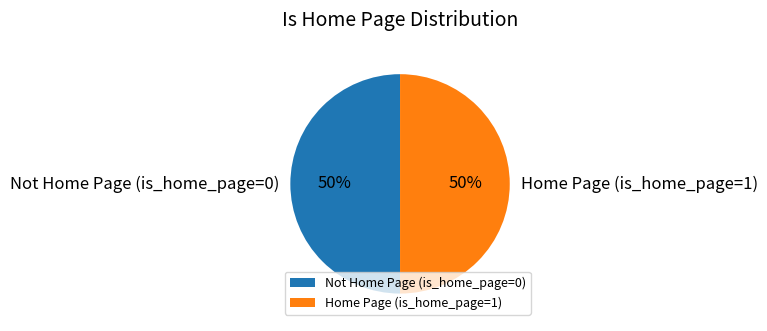

The Not Home Page (is_home_page=0) slice represents 60% of the pie. True or false?

False